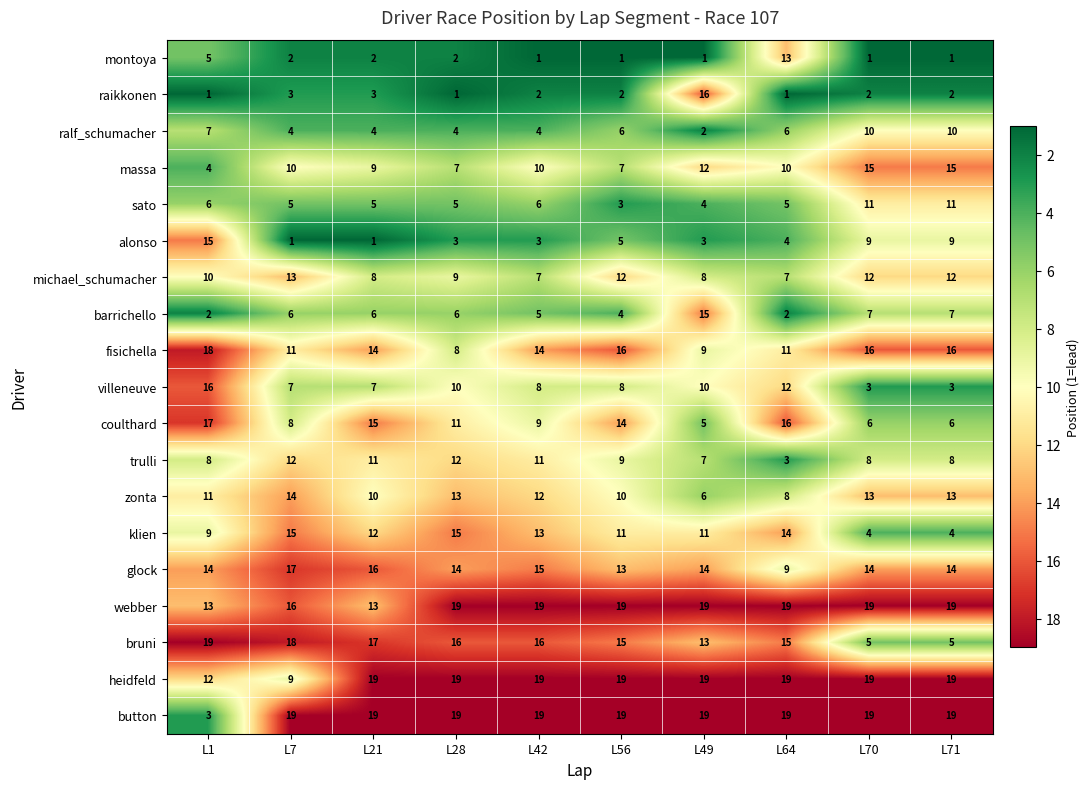

What is the minimum value shown in the chart?

1